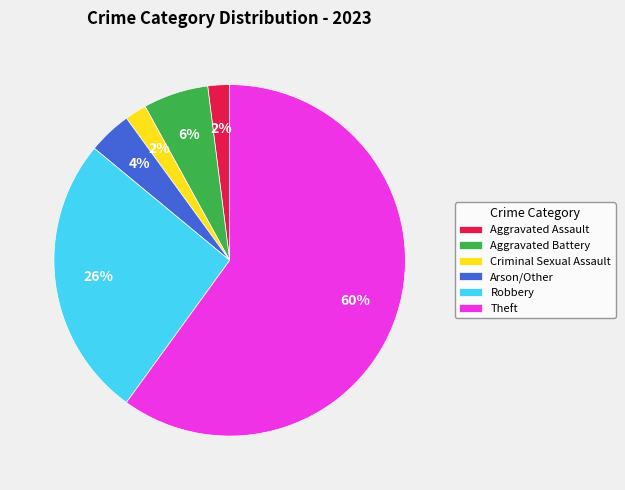

Which has a higher value, Robbery or Aggravated Assault?

Robbery